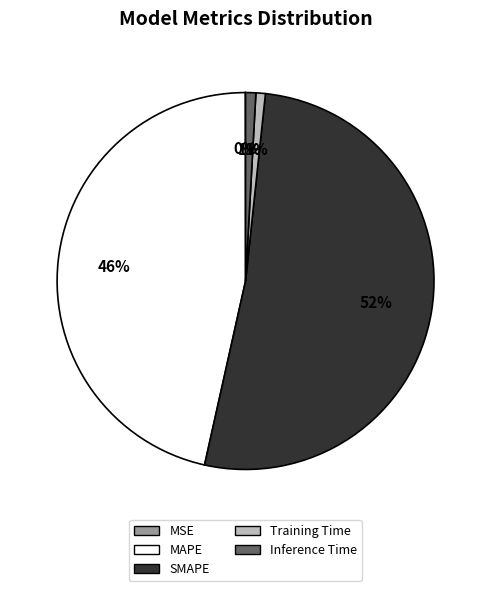

What is the majority slice?

SMAPE